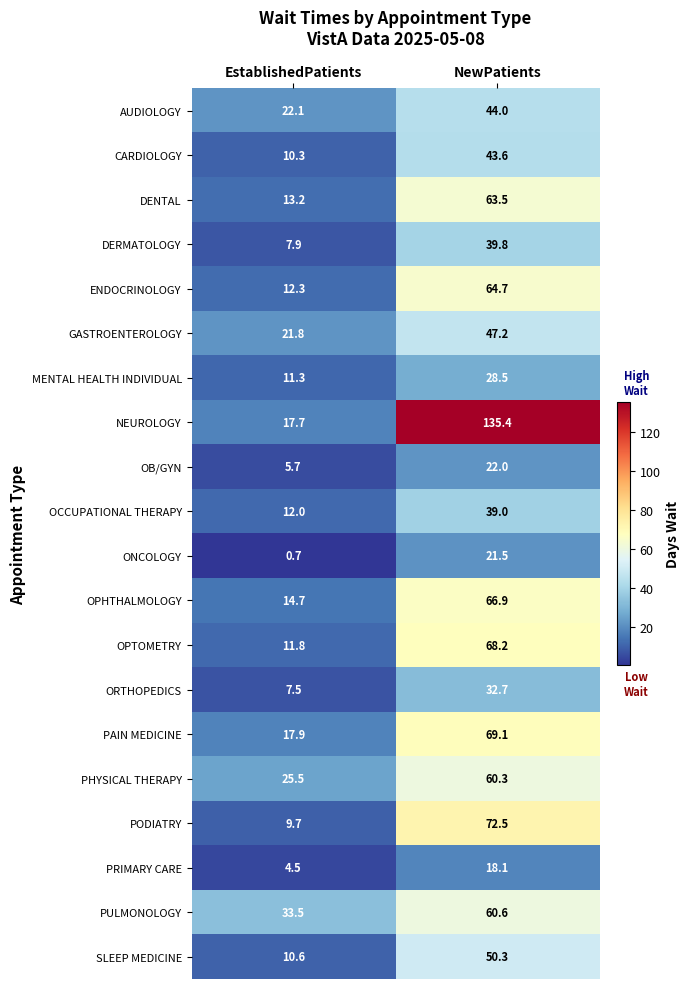

What is the maximum value shown in the chart?

135.4